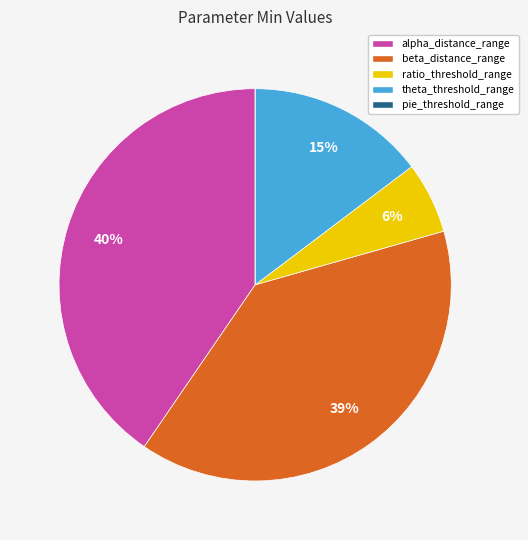

Is ratio_threshold_range the majority of the pie?

No